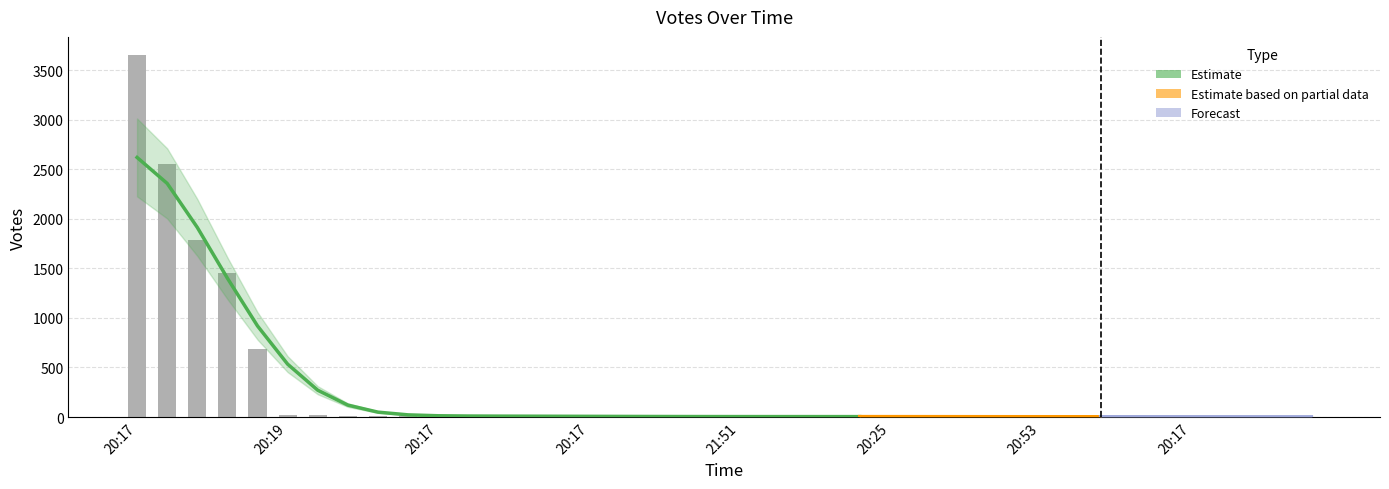

What is the ratio of the value at 2019-10-09 20:17 to the value at 2019-10-09 20:17?

0.4